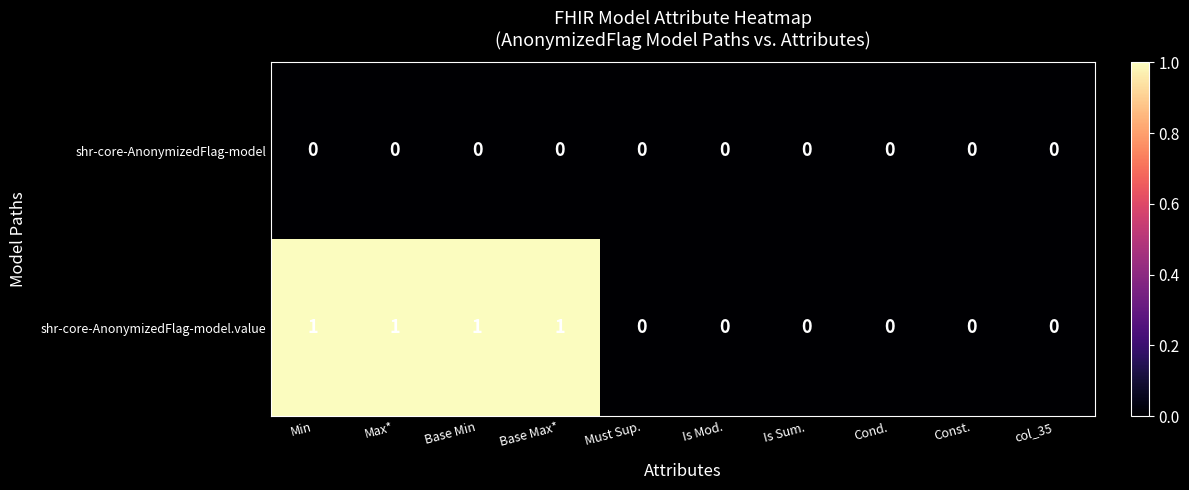

At Base Max*, list the series in order from largest to smallest.

shr-core-AnonymizedFlag-model.value, shr-core-AnonymizedFlag-model